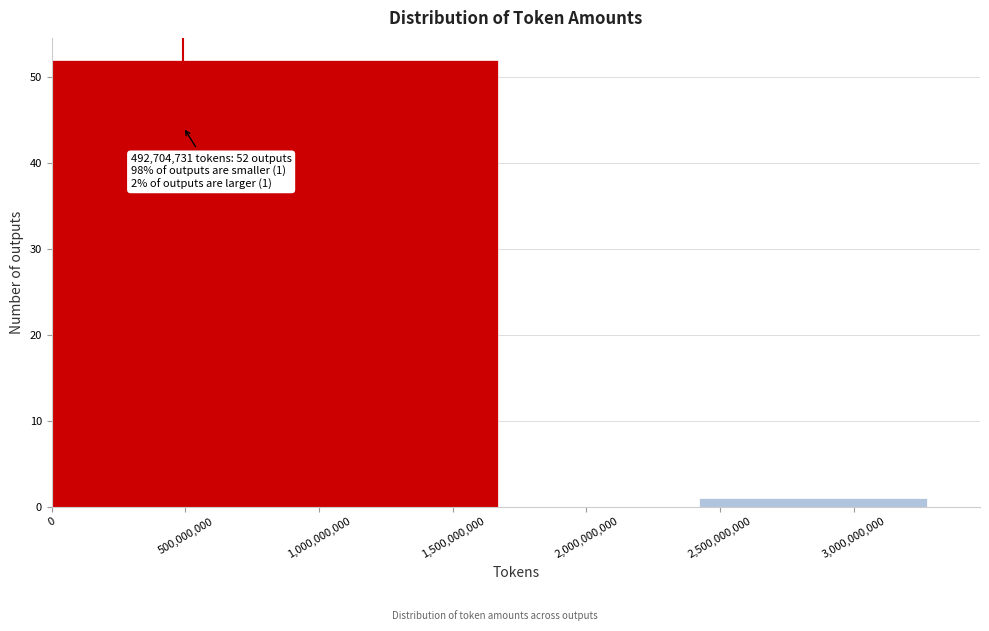

Reading right to left, what are all the values shown in this chart?

1	52